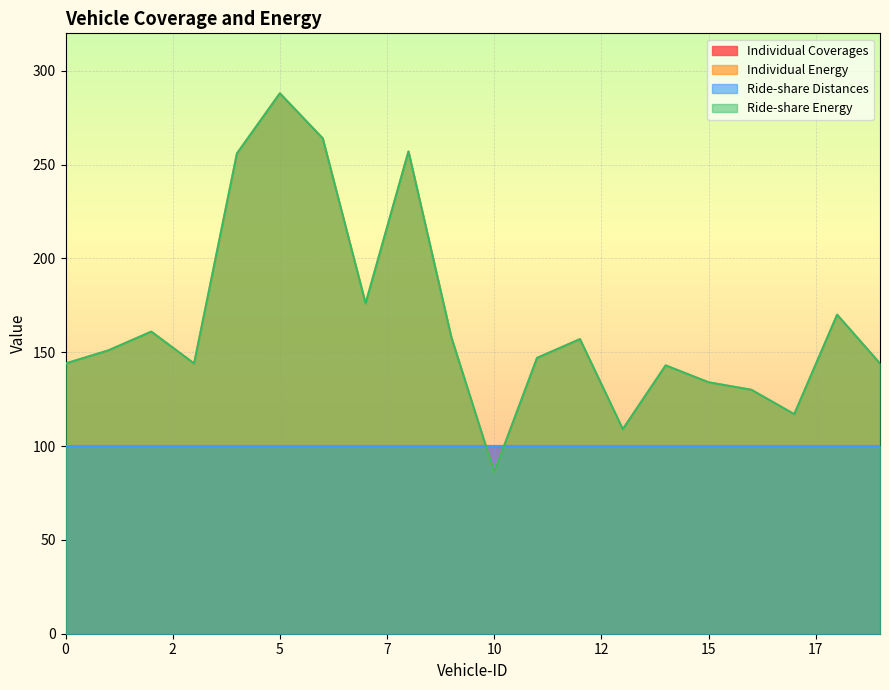

Which series has the widest spread of values?

Individual Energy